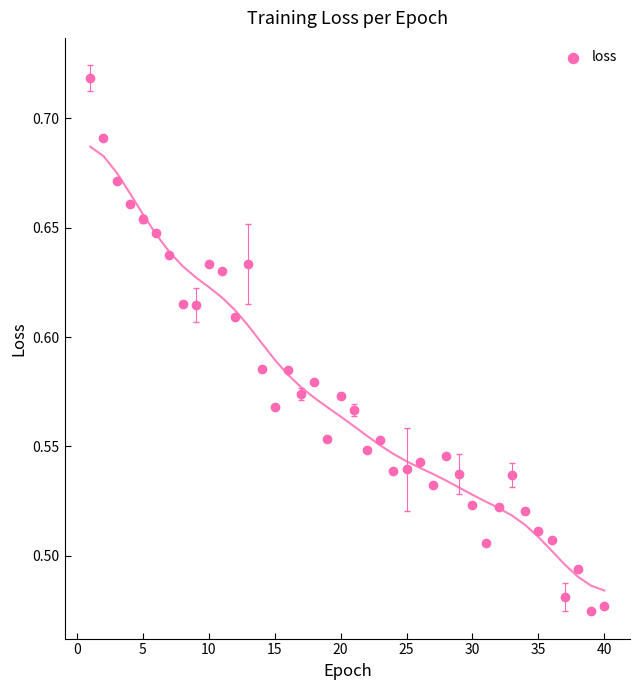

What is the range of X values (max minus min)?

39.0